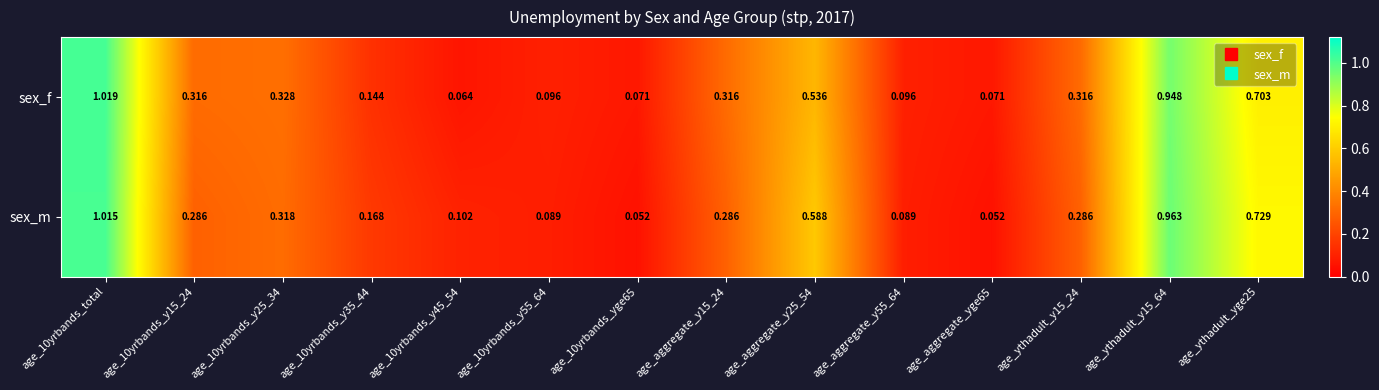

Rank the series at age_10yrbands_total from lowest to highest value.

sex_m, sex_f